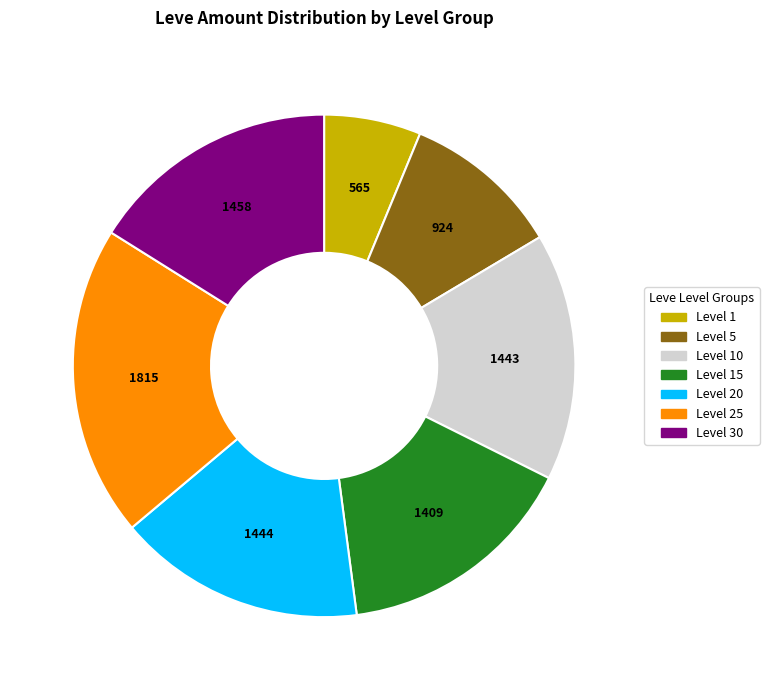

Combined, do Level 30 and Level 10 account for over 50%?

No